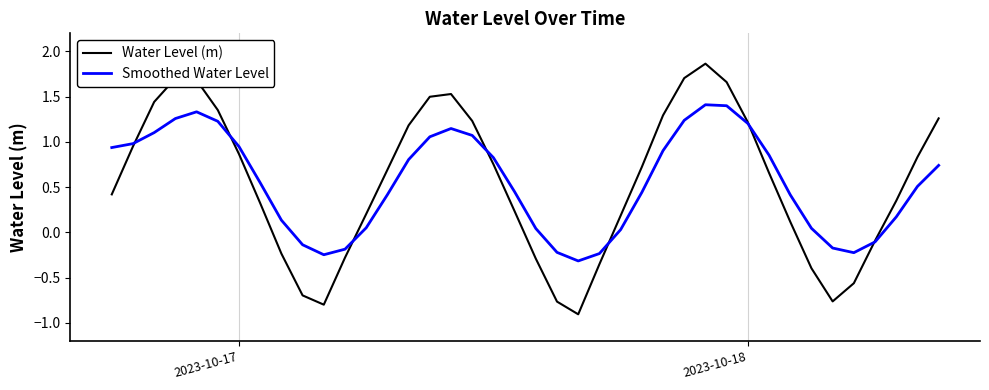

List the series in order of their peak value, highest first.

Water Level (m), Smoothed Water Level